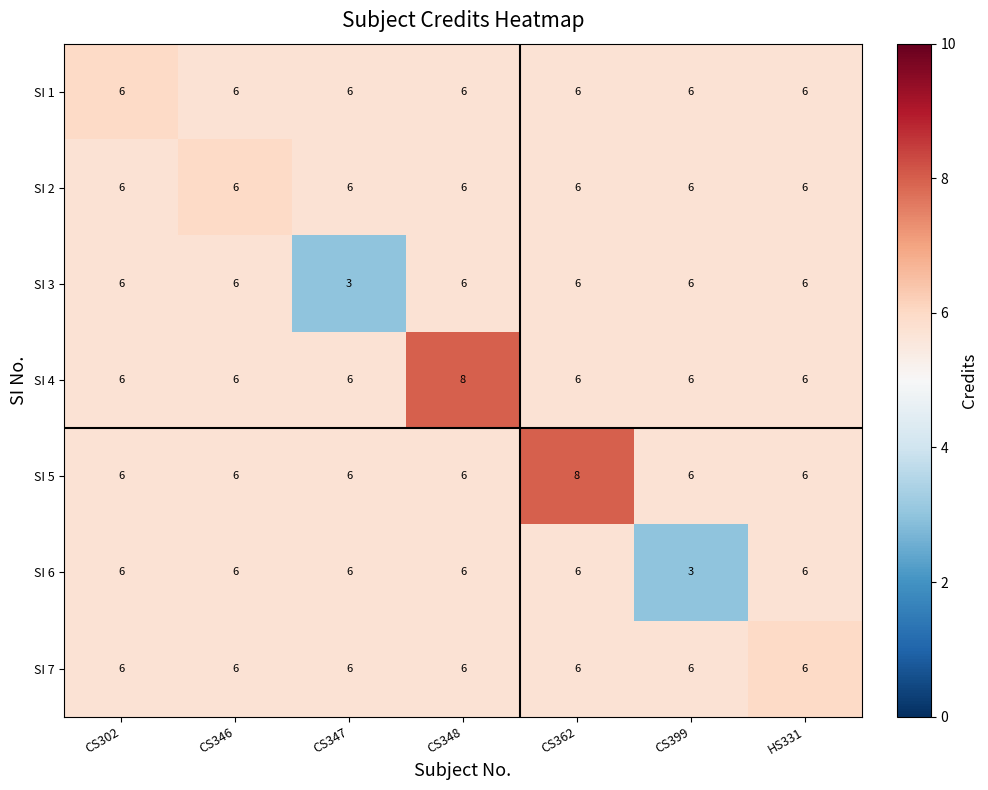

Where is SI 3 nearest to the value 4?

CS347